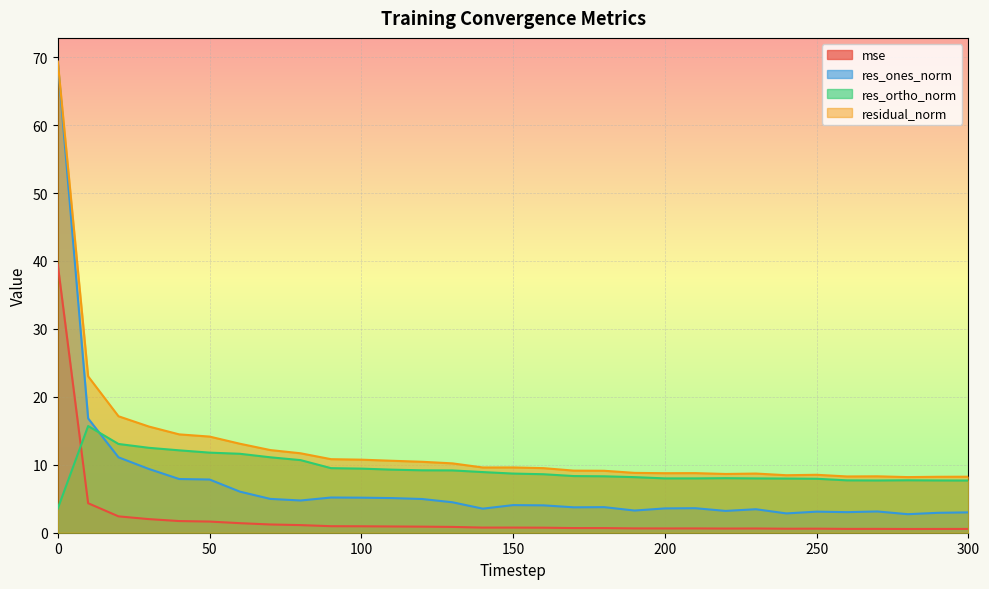

True or false: residual_norm and res_ortho_norm cross at least once.

False